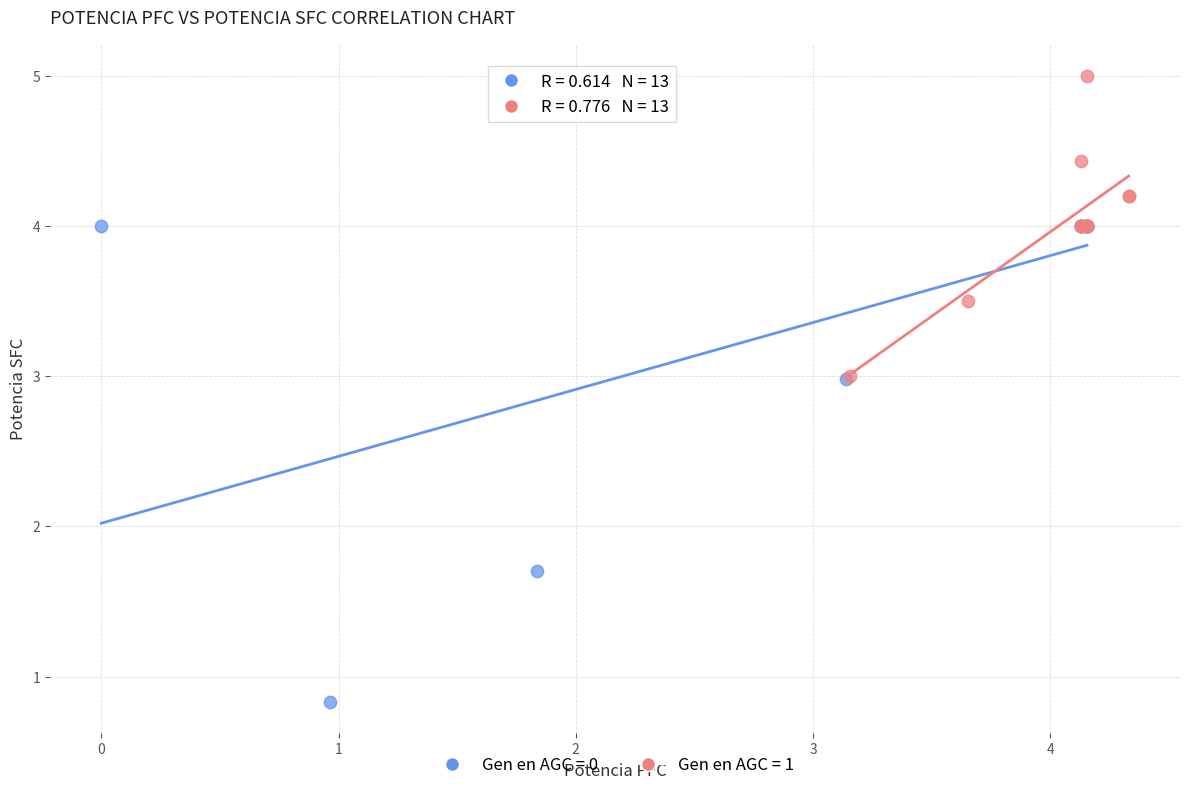

Which series has the widest spread of Y values?

Gen en AGC = 0